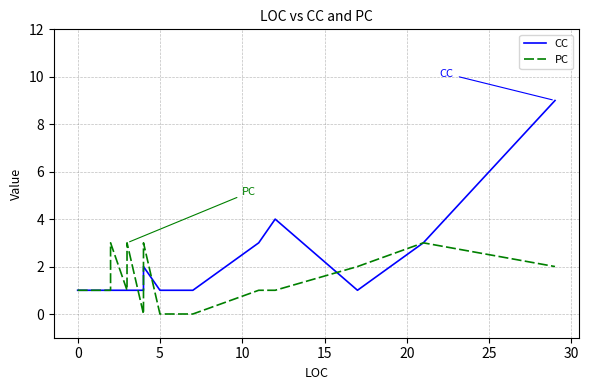

Reading left to right, extract all data points from this chart.

CC: 1	1	1	1	1	1	1	1	1	1	1	1	1	2	2	2	2	2	2	2	2	2	2	2	1	1	1	1	1	1	1	1	1	1	1	3	4	1	3	9
PC: 1	1	3	1	1	1	1	1	1	2	2	3	0	1	2	2	2	2	2	3	3	3	3	3	0	0	0	0	0	0	0	0	0	0	0	1	1	2	3	2